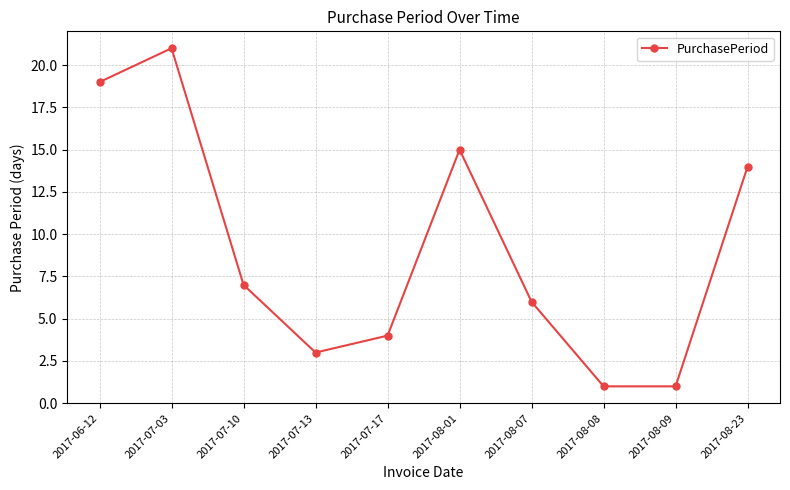

Which category has the highest value across all series?

2017-07-03